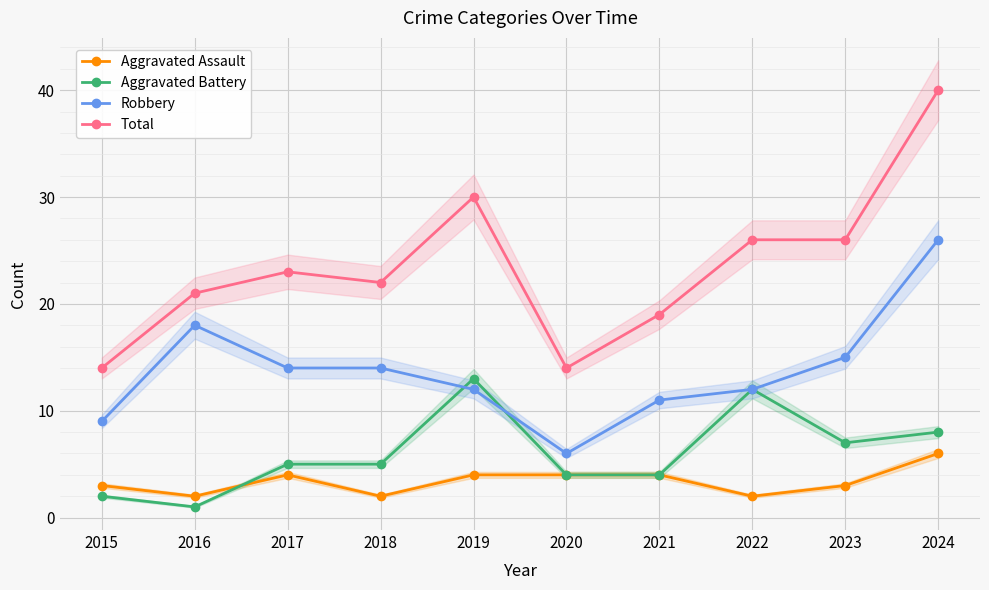

What is the difference between the highest and lowest values at 2017?

19